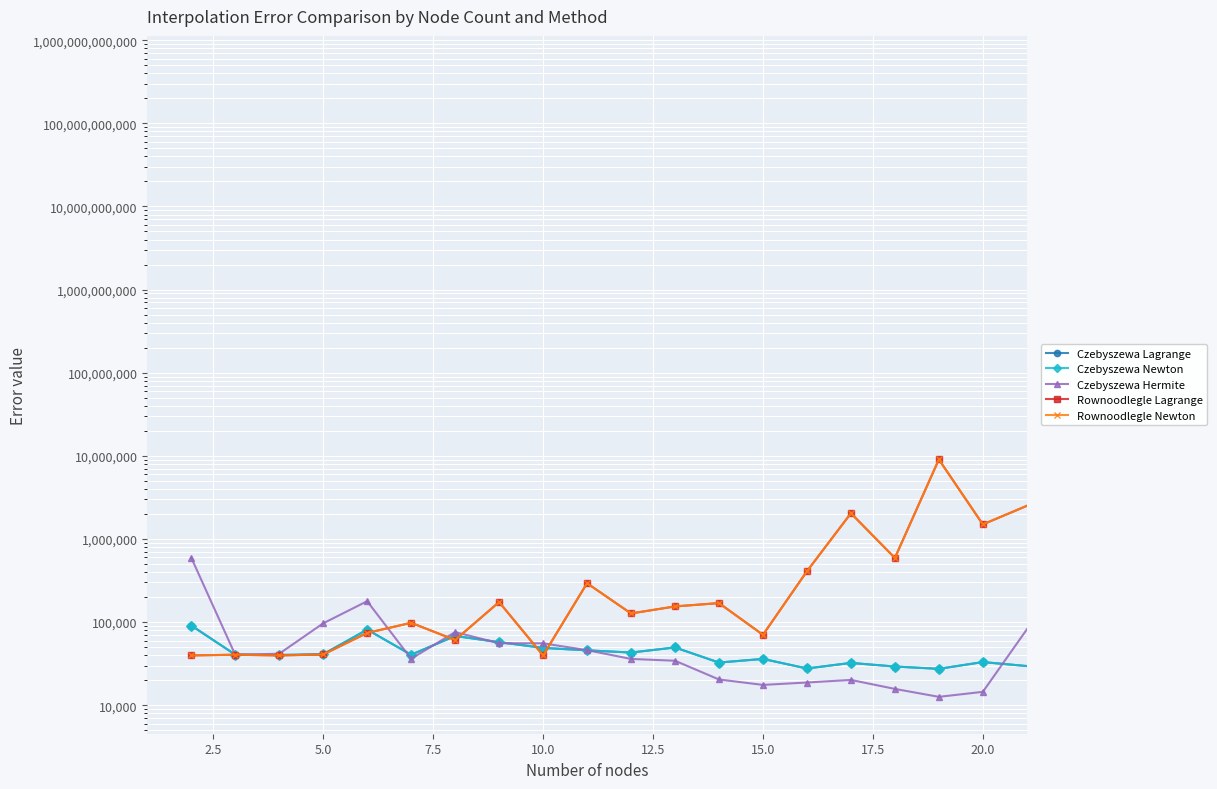

Which series has the largest range (max minus min)?

Czebyszewa Hermite